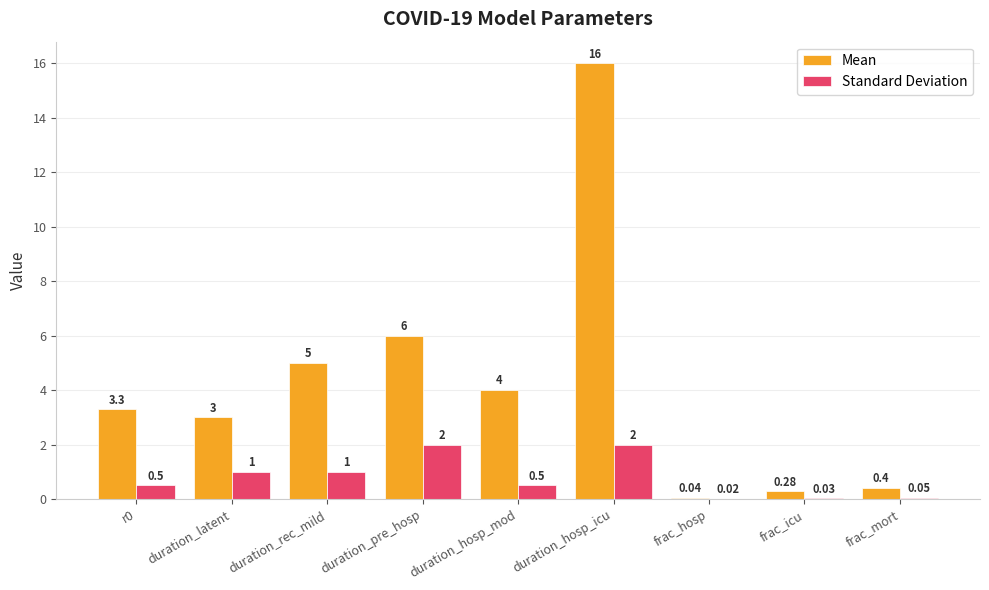

Which category has the highest value across all series?

duration_hosp_icu